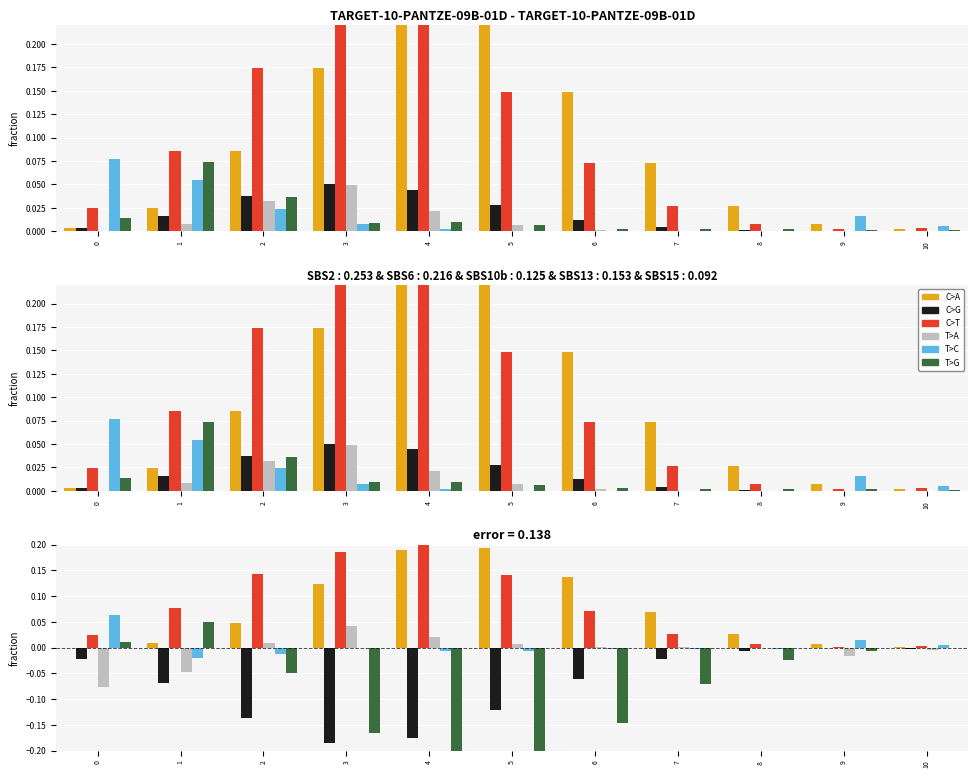

Reading left to right, transcribe all the data shown in this chart.

C>A: 0.0	0.0	0.0	0.1	0.2	0.2	0.1	0.1	0.0	0.0	0.0
C>G: -0.0	-0.1	-0.1	-0.2	-0.2	-0.1	-0.1	-0.0	-0.0	-0.0	-0.0
C>T: 0.0	0.1	0.1	0.2	0.2	0.1	0.1	0.0	0.0	0.0	0.0
T>A: -0.1	-0.0	0.0	0.0	0.0	0.0	0.0	0.0	0.0	-0.0	-0.0
T>C: 0.1	-0.0	-0.0	-0.0	-0.0	-0.0	-0.0	-0.0	-0.0	0.0	0.0
T>G: 0.0	0.0	-0.0	-0.2	-0.2	-0.2	-0.1	-0.1	-0.0	-0.0	-0.0